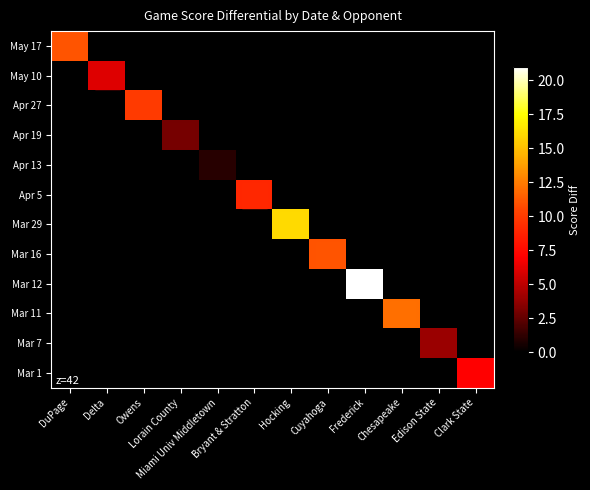

Rank the series at Miami Univ Middletown from lowest to highest value.

May 17, May 10, Apr 27, Apr 19, Apr 5, Mar 29, Mar 16, Mar 12, Mar 11, Mar 7, Mar 1, Apr 13